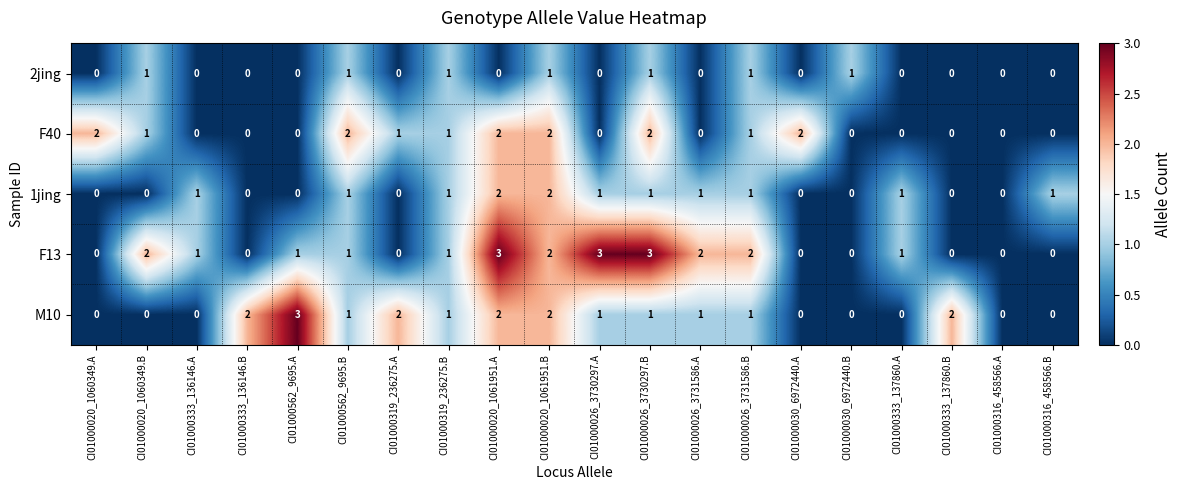

What is the greatest value displayed?

3